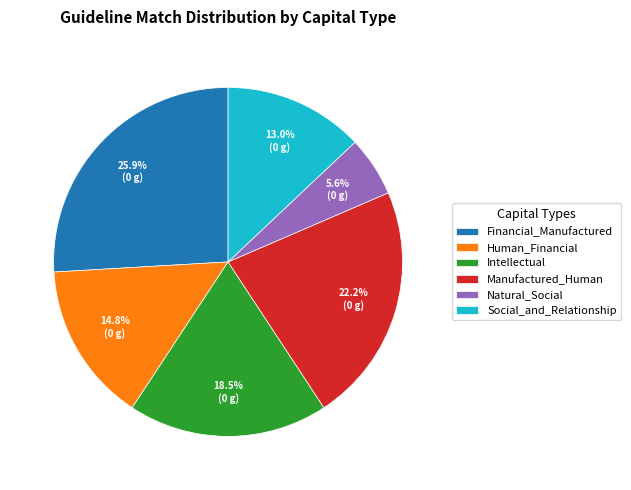

Which has a higher value, Human_Financial or Financial_Manufactured?

Financial_Manufactured